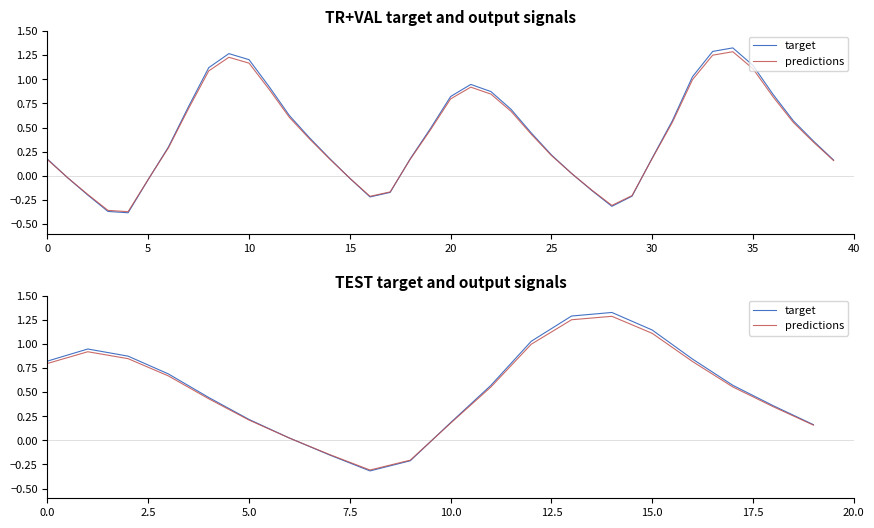

Which series ends up on top after the final intersection of predictions and target?

target